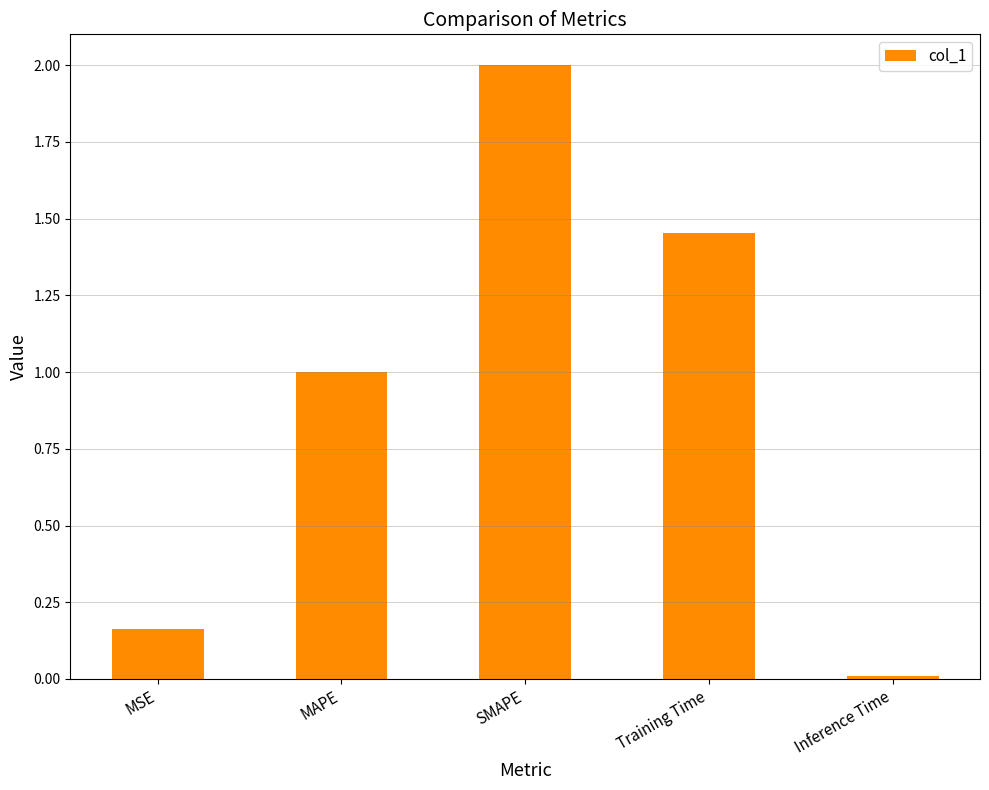

What is the maximum value shown in the chart?

2.0